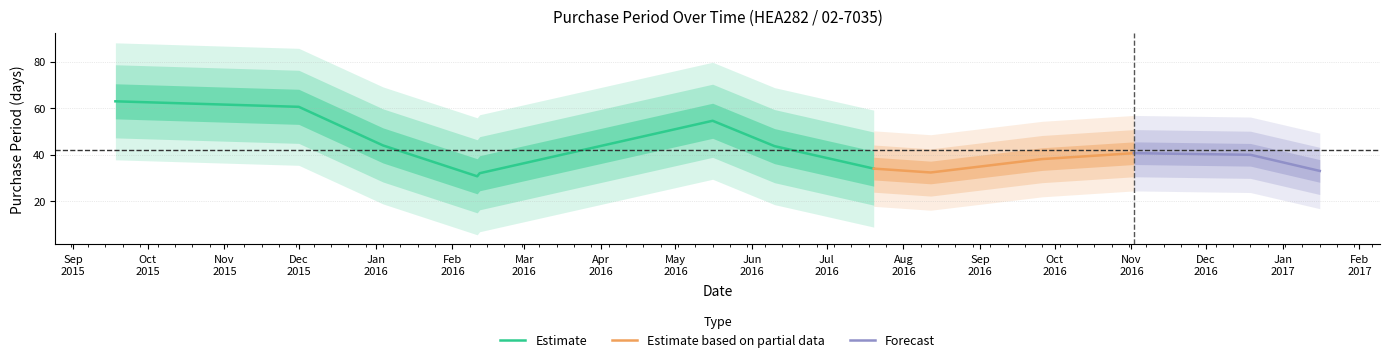

Where does the data first go above 38?

2015-09-18